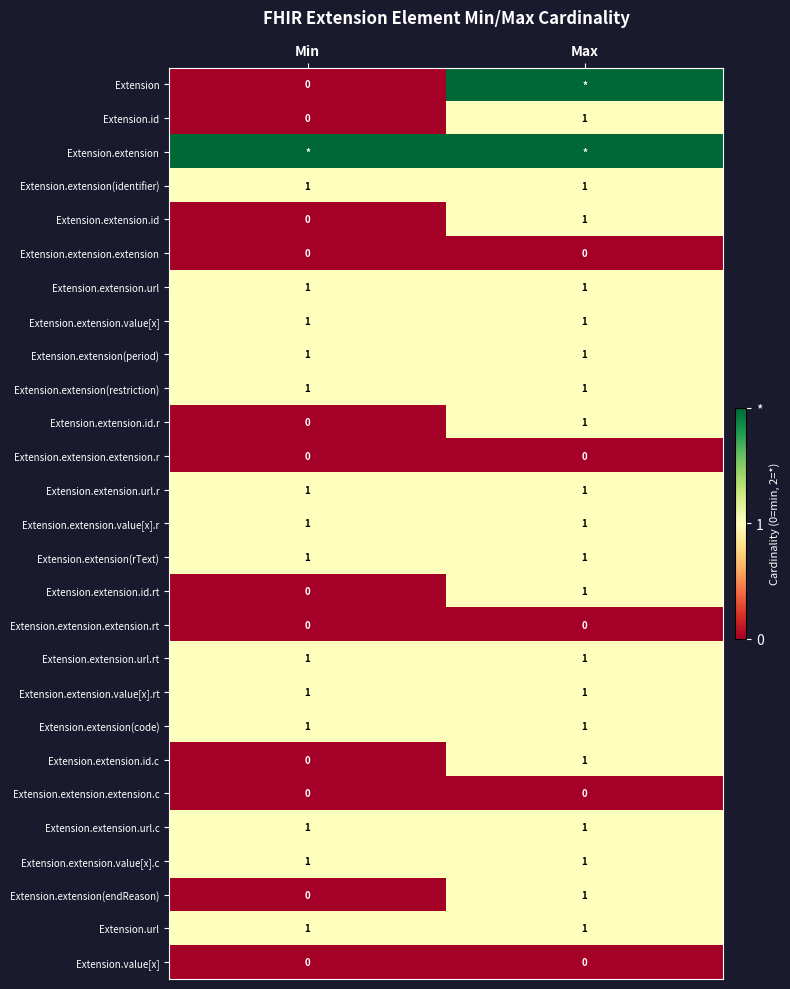

List the labels in order of Extension.extension.id.c value, largest first.

Max, Min